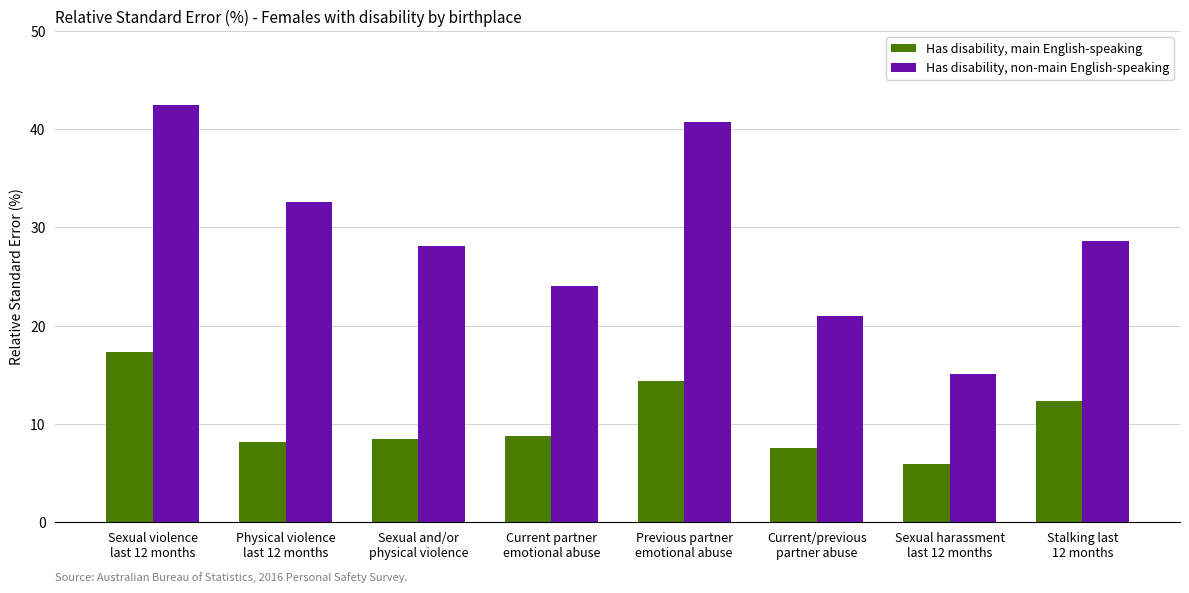

Reading right to left, list all the values displayed in this chart.

Has disability, main English-speaking: 12.3	5.9	7.5	14.4	8.8	8.5	8.2	17.3
Has disability, non-main English-speaking: 28.6	15.1	21.0	40.7	24.0	28.1	32.6	42.5